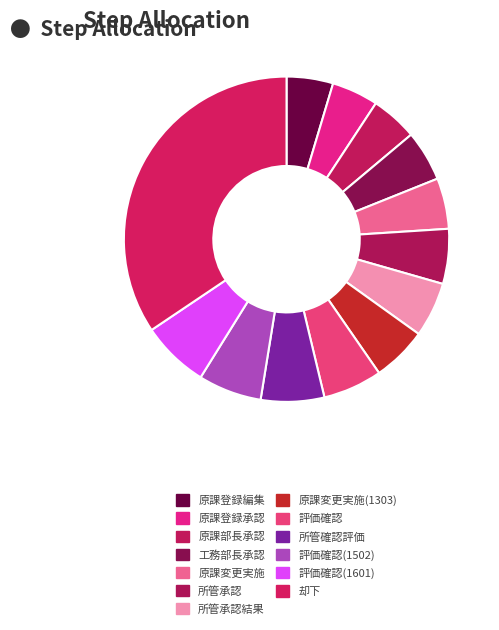

Do 所管確認評価 and 原課変更実施 together represent more than half of the pie?

No